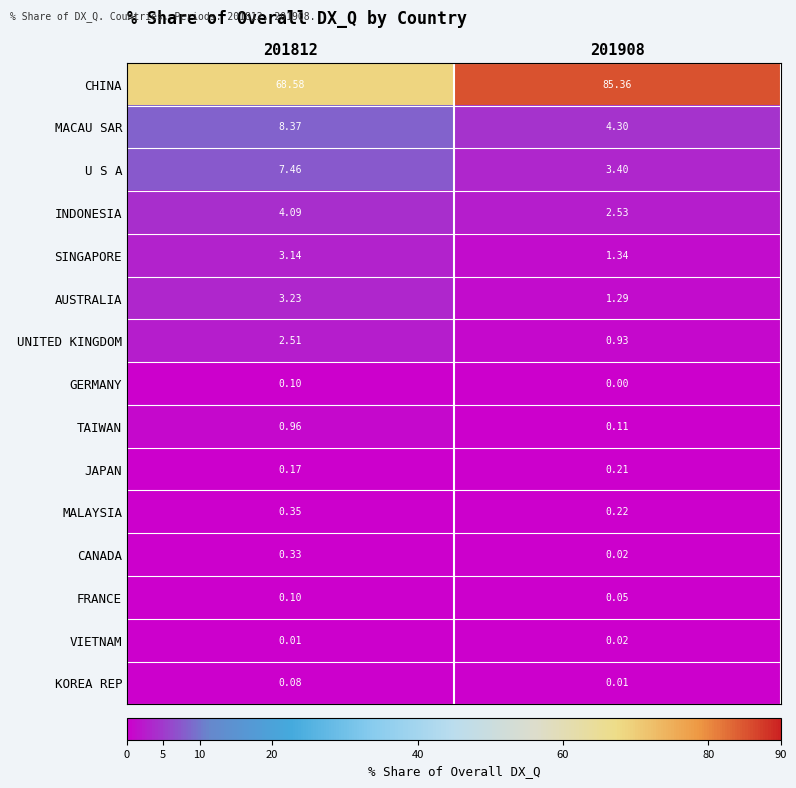

Which series has the largest total across all categories?

CHINA